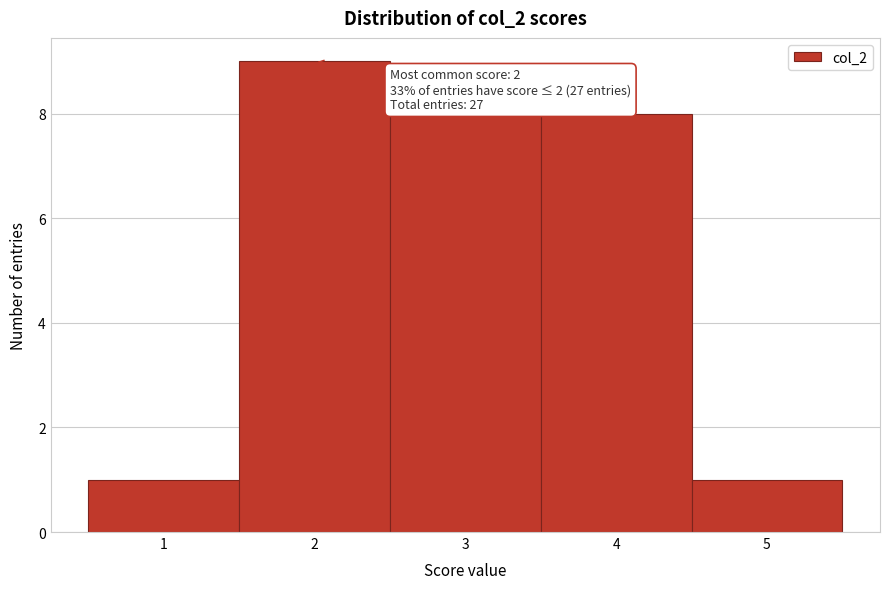

Over which range of the x-axis is the bar tallest?

1.5 to 2.5